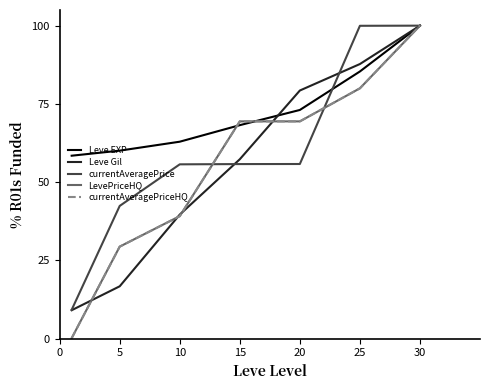

Which series has the widest spread of values?

currentAveragePriceHQ